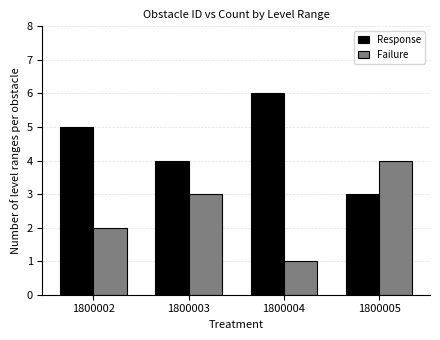

Which series has the largest total across all categories?

Response